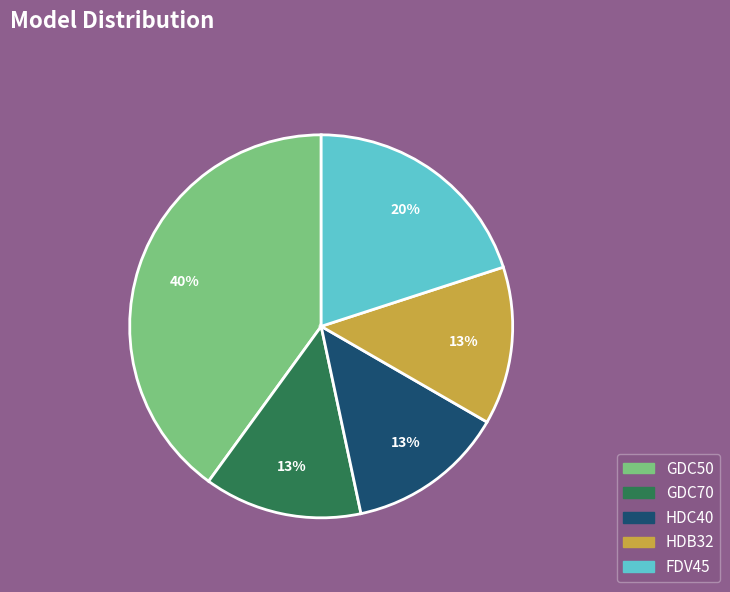

True or false: GDC70 accounts for 1% of the total.

False